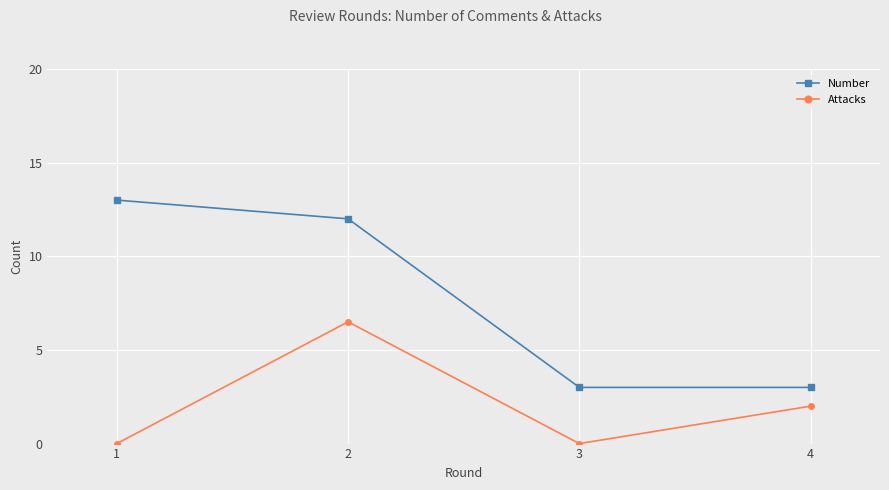

True or false: Number has more than 2 points higher than both neighbors.

False